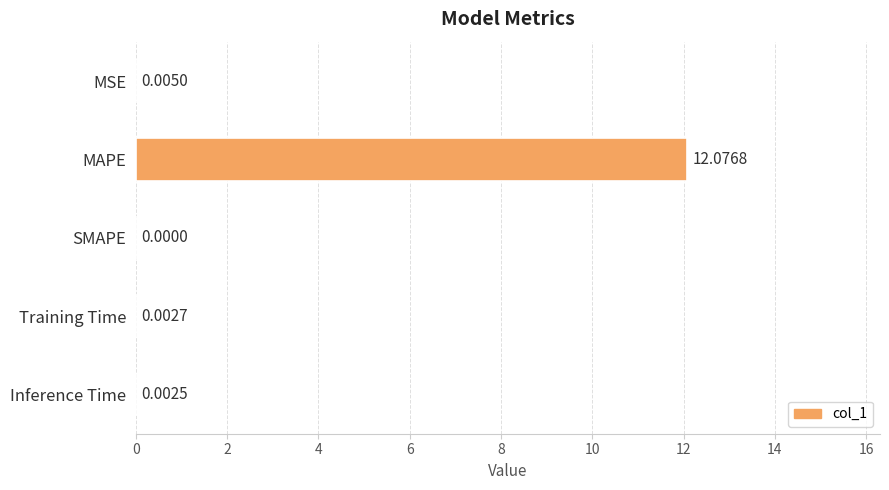

At which category does the chart reach its peak across all series?

MAPE